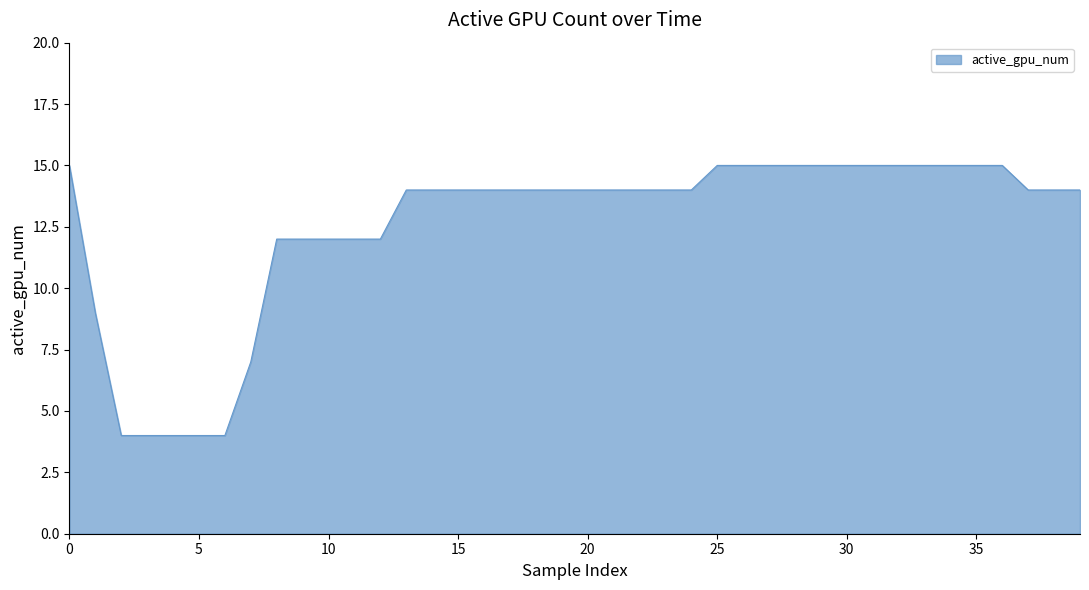

What is the greatest value displayed?

15